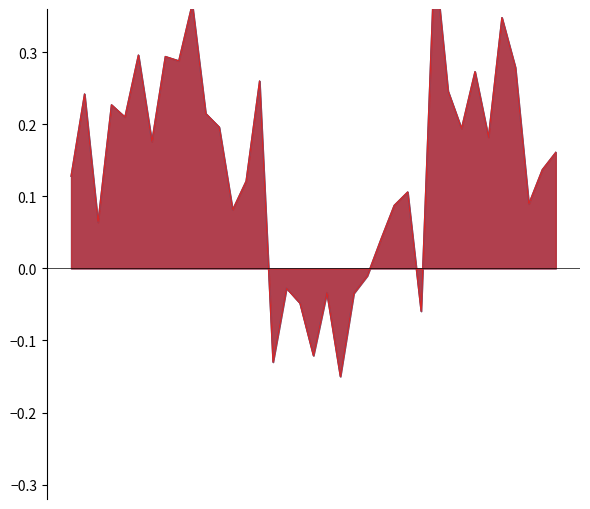

Which series has the widest spread of values?

col_10 (年增%)